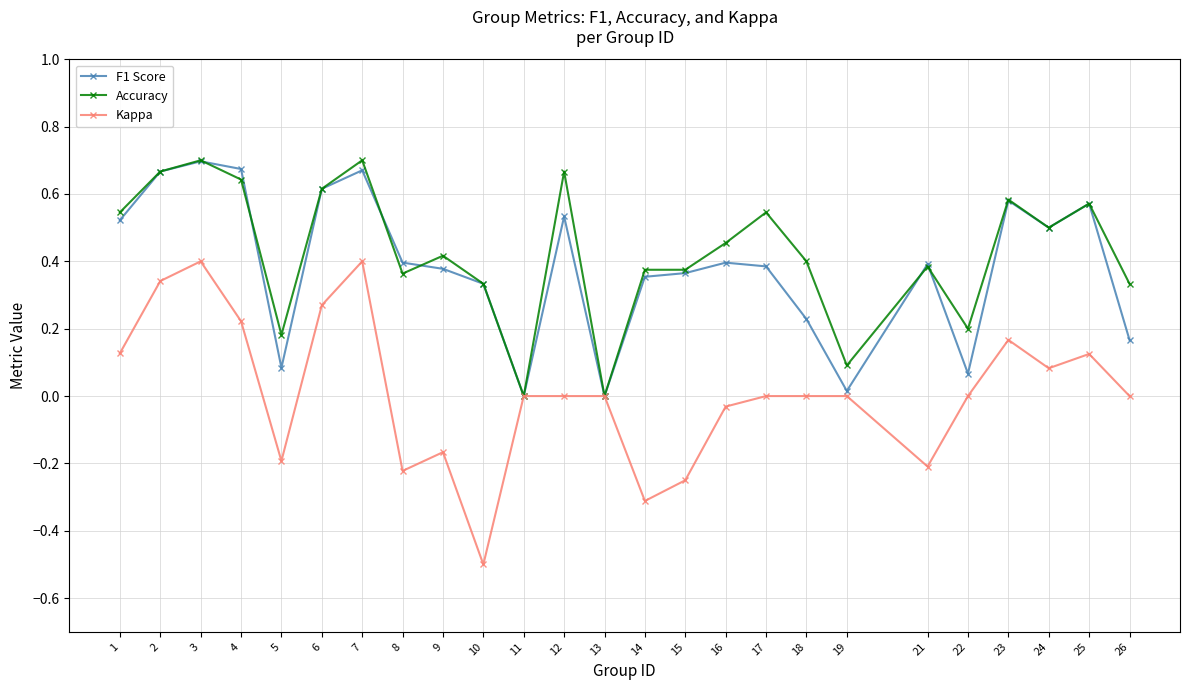

Is the value of Accuracy at 17 greater than the value of Kappa at 8?

Yes